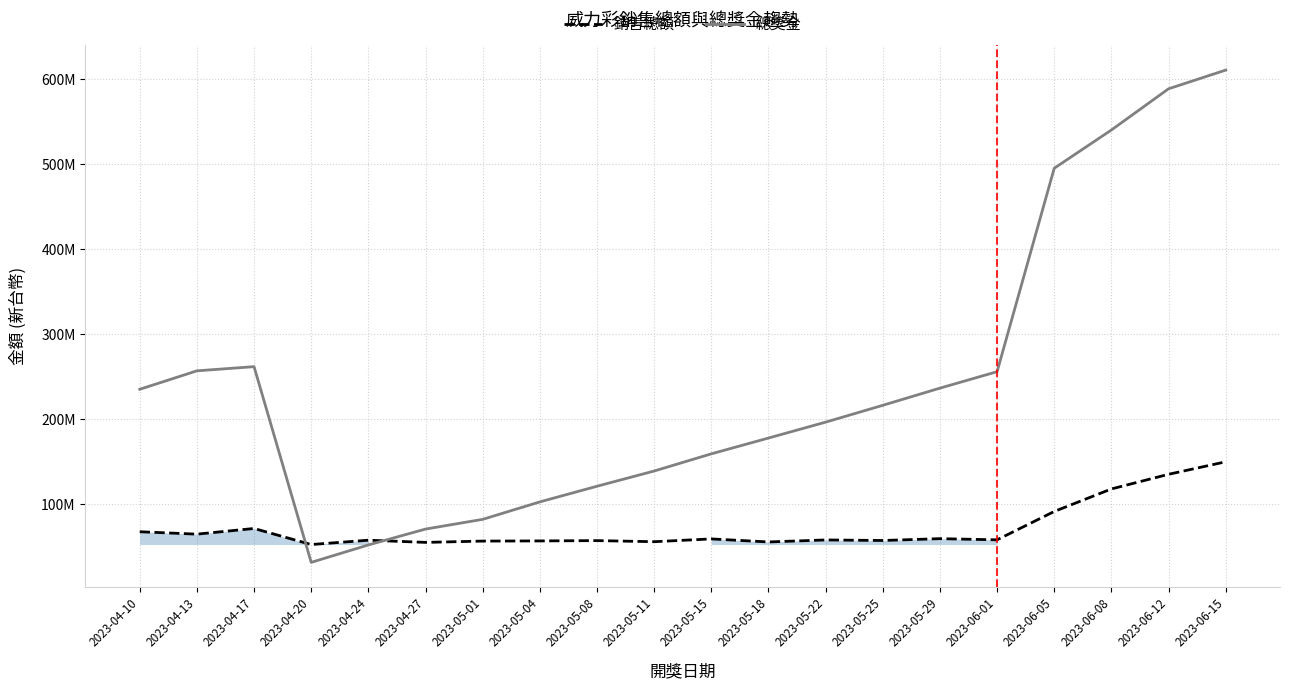

How many lines are shown in the chart?

2